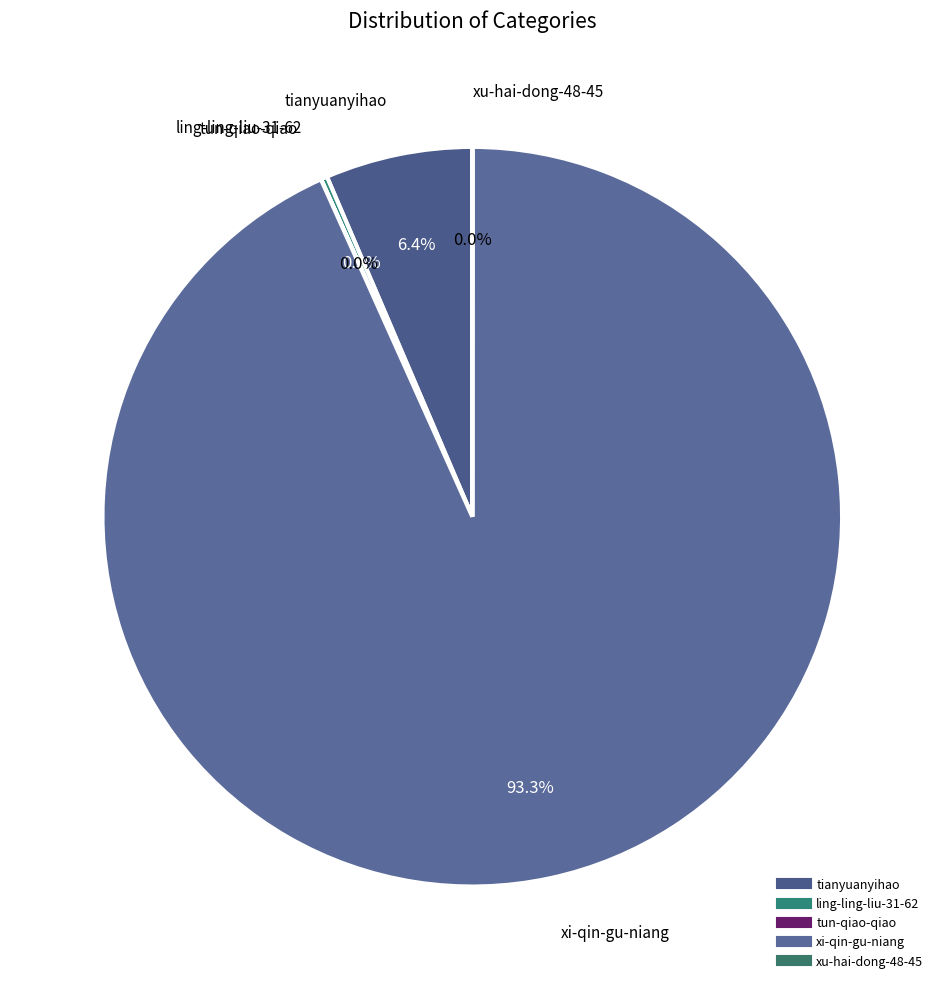

Which category has the biggest portion of the pie?

xi-qin-gu-niang